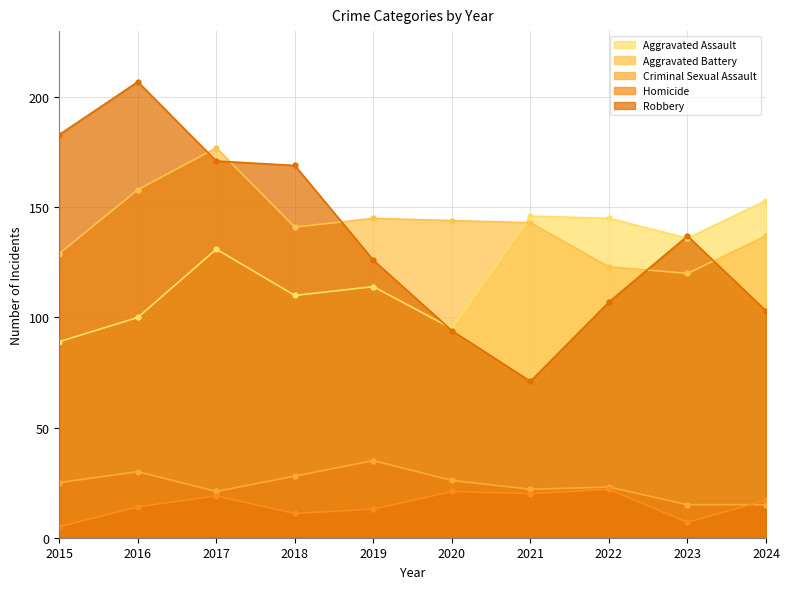

After their last crossing, which series has the higher values: Robbery or Aggravated Assault?

Aggravated Assault